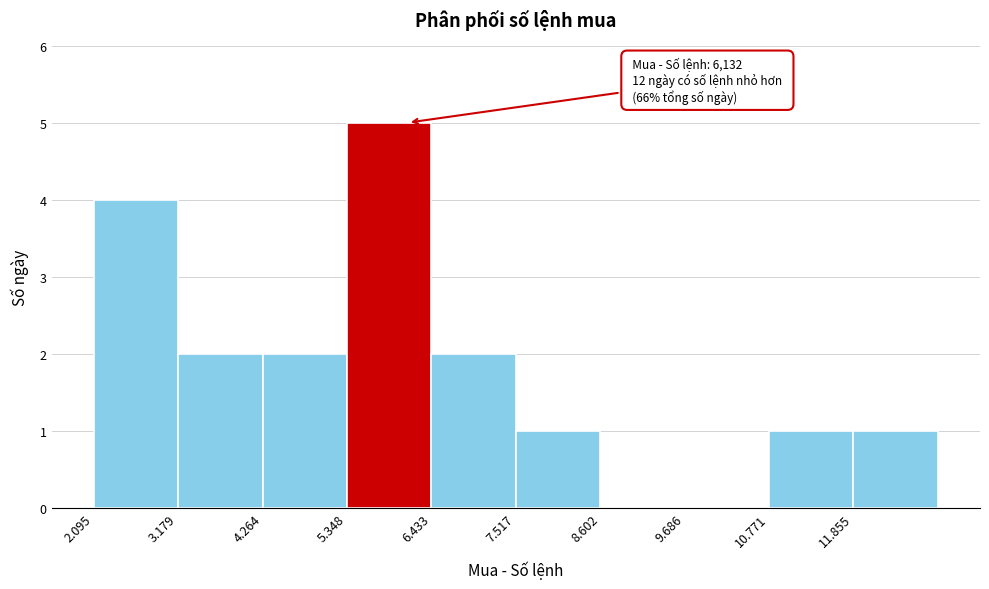

Reading right to left, transcribe all the data shown in this chart.

11.855=1	10.771=1	9.686=0	8.602=0	7.517=1	6.433=2	5.348=5	4.264=2	3.179=2	2.095=4